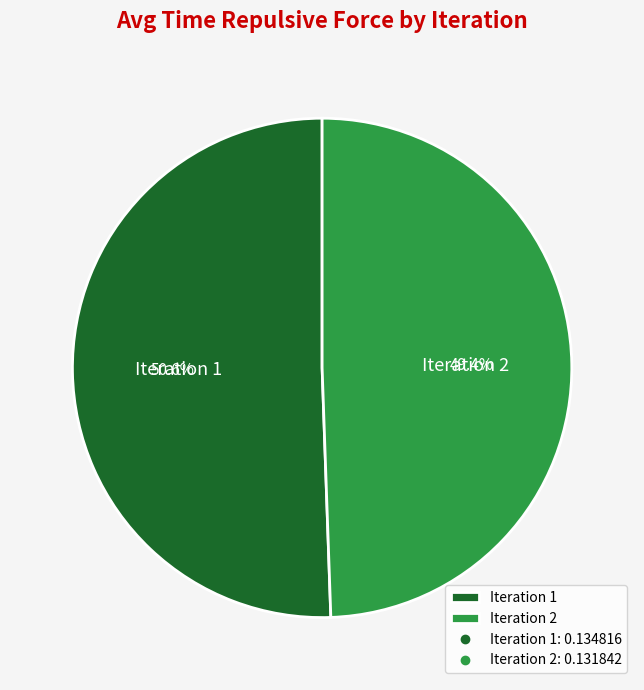

What percentage do Iteration 1 and Iteration 2 together represent?

100.0%